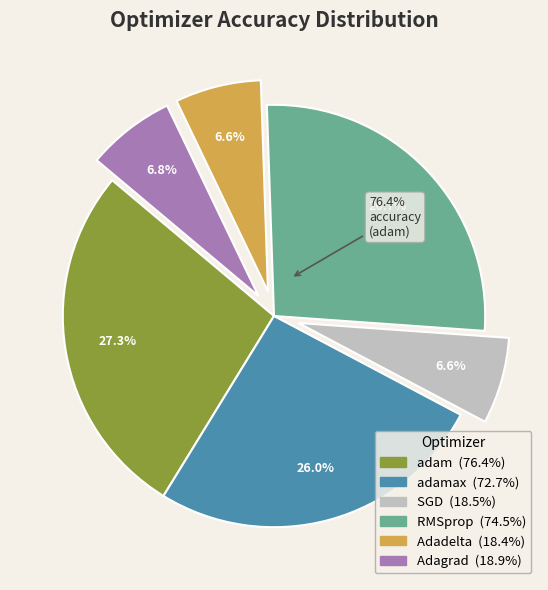

Is the sum of Adadelta and adam greater than half?

No